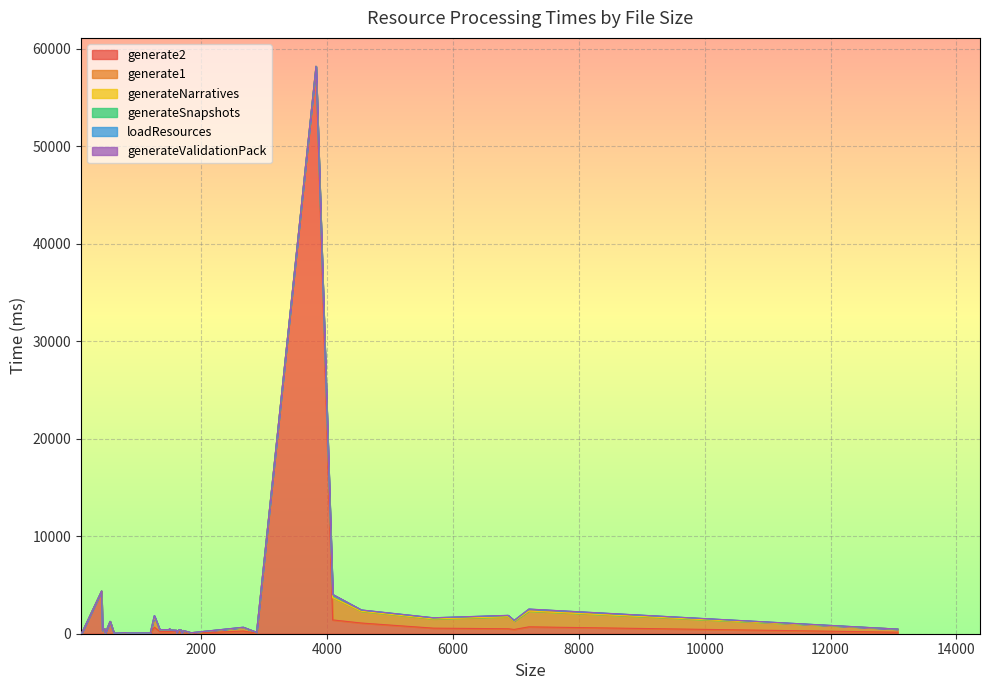

How many interior local valleys does the generateSnapshots series have?

3